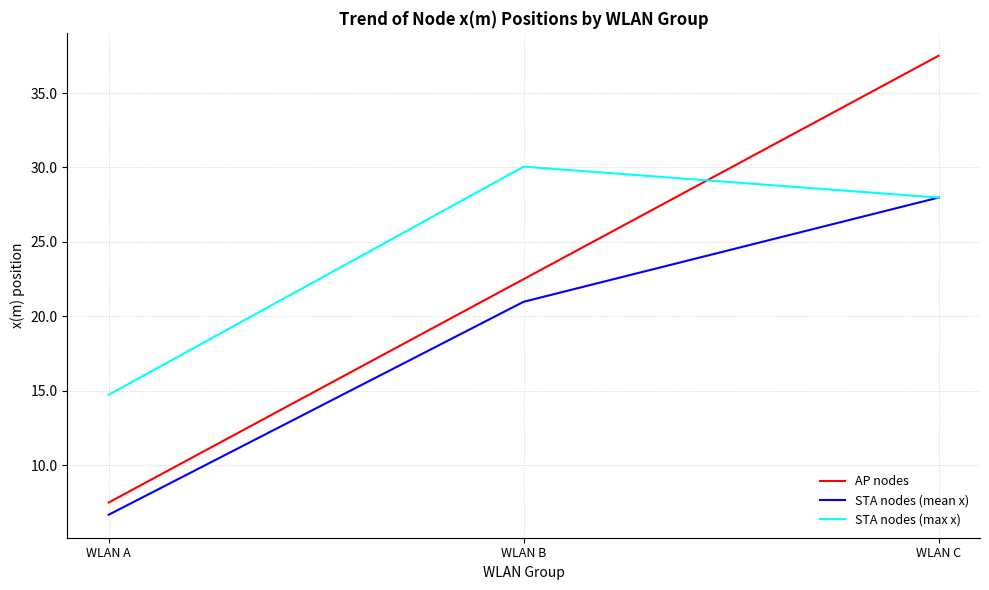

What is the maximum value shown in the chart?

37.5